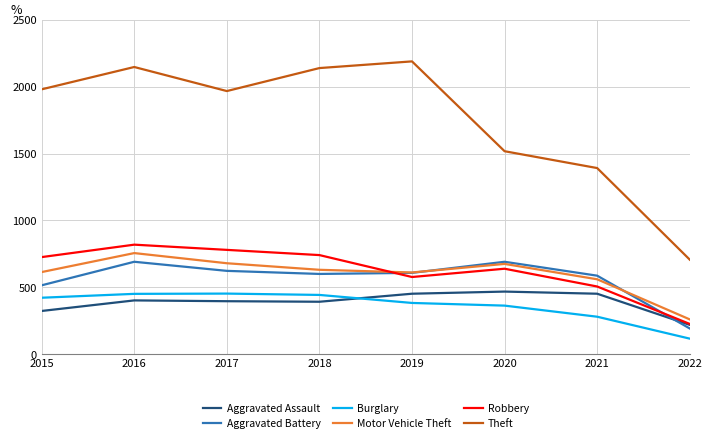

Which series has the widest spread of values?

Theft